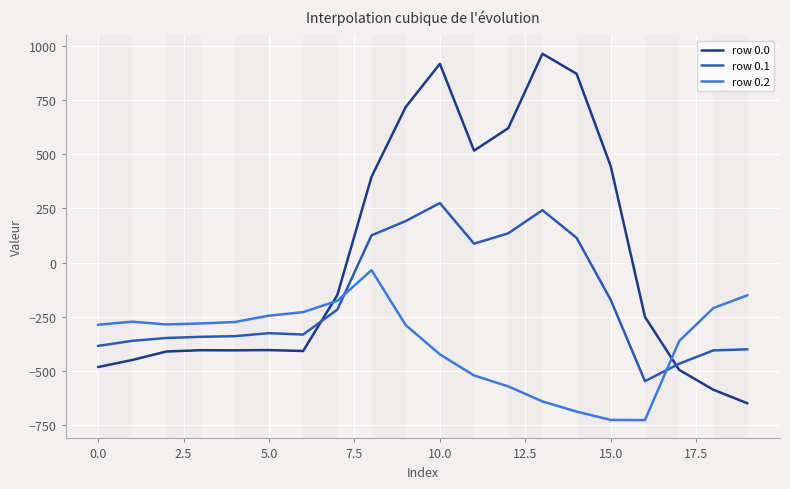

What is the average value of the row 0.1 series?

-173.8